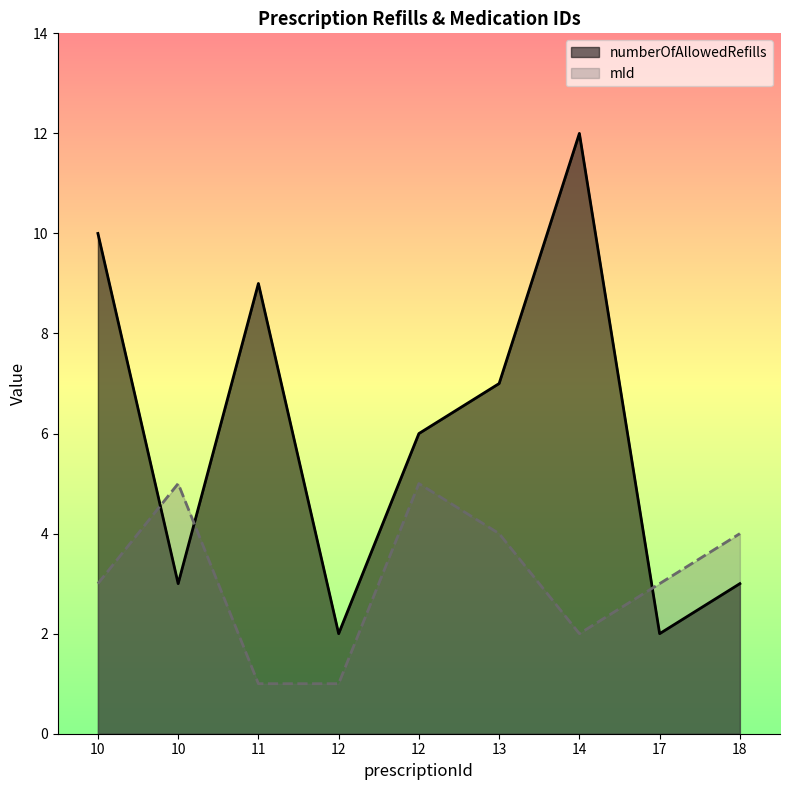

Which series changed the most between 10 and 14?

numberOfAllowedRefills